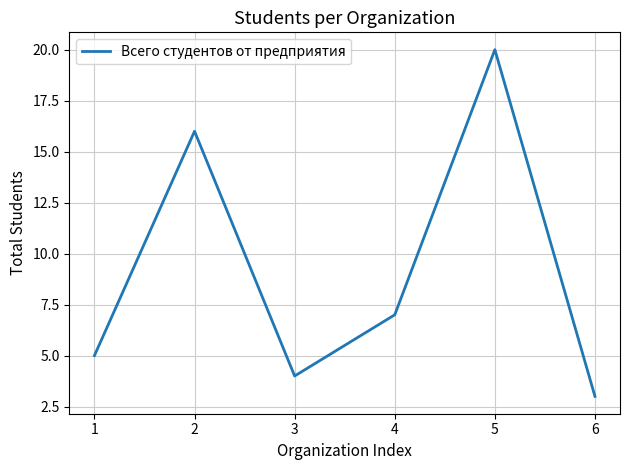

At which category does the data reach its first local peak?

2